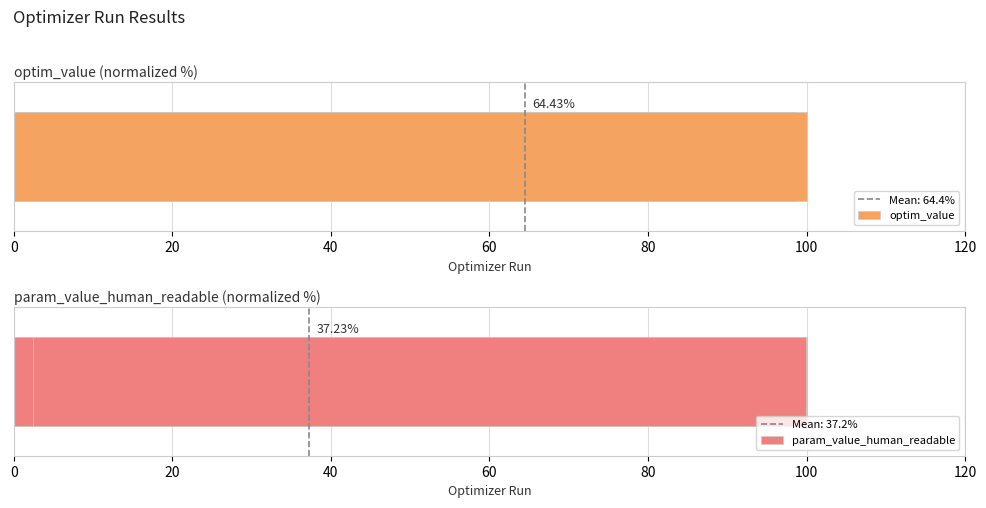

What is the difference between the second highest and minimum values in the optim_value series?

52.6